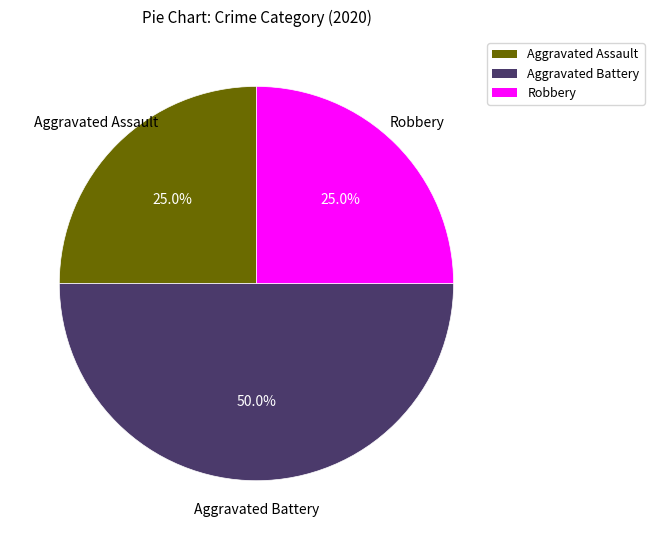

Which has a higher value, Aggravated Battery or Robbery?

Aggravated Battery